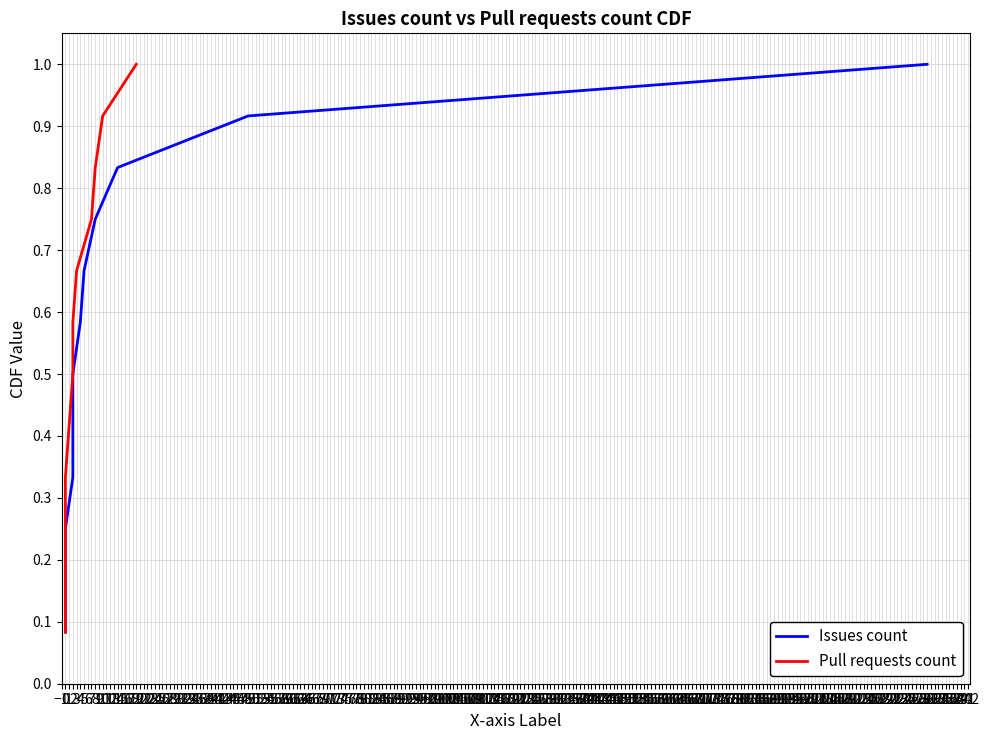

What position from the right is 7?

3